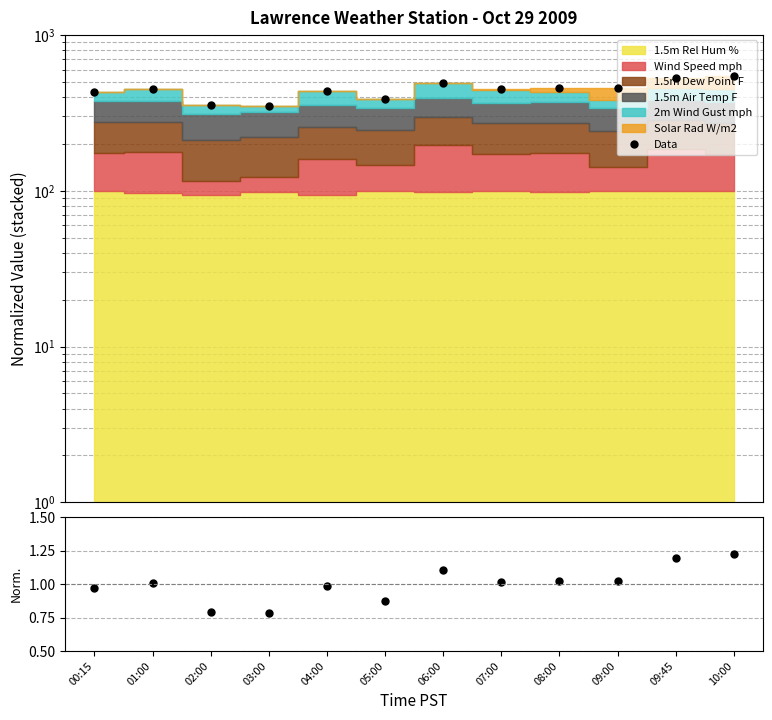

Does the chart display data point markers on the line(s)?

Yes